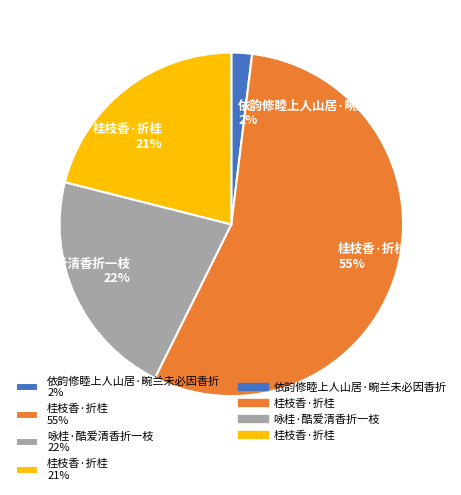

Does any single category account for the majority?

Yes